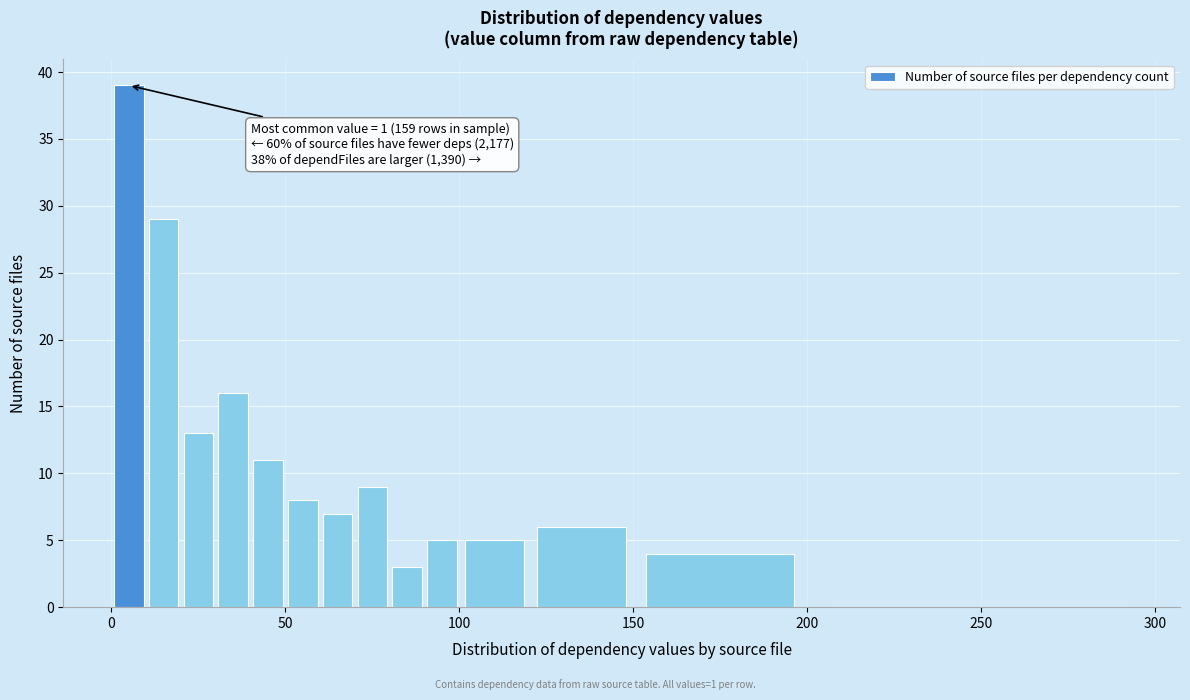

Around what value on the x-axis is the tallest bar? Give the approximate position of its centre, as read against the axis.

5